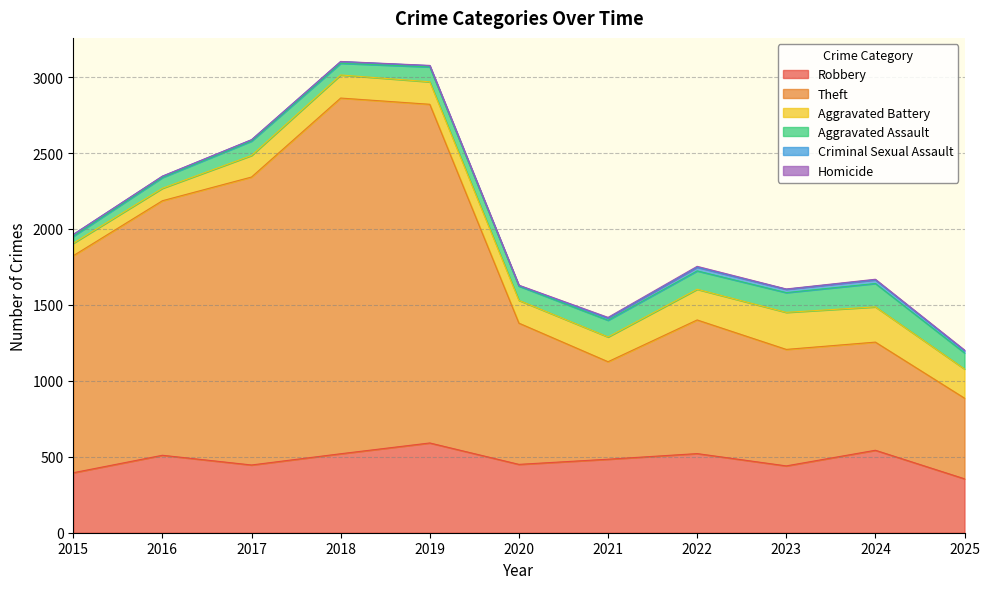

Which category has the lowest value across all series?

2015